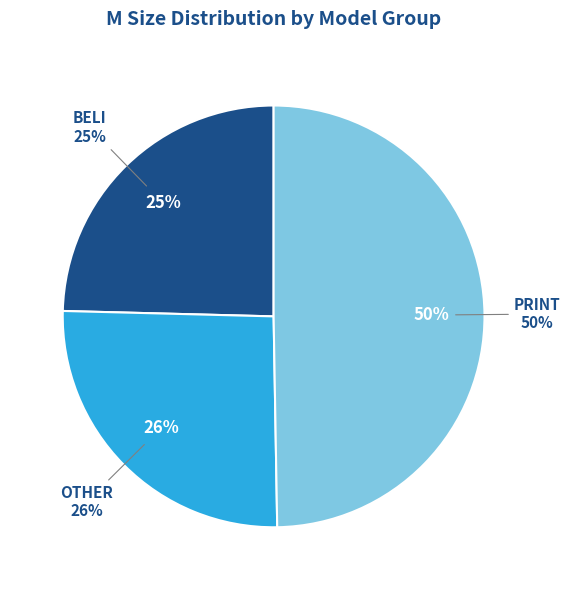

Combined, do BELI and PRINT account for over 50%?

Yes